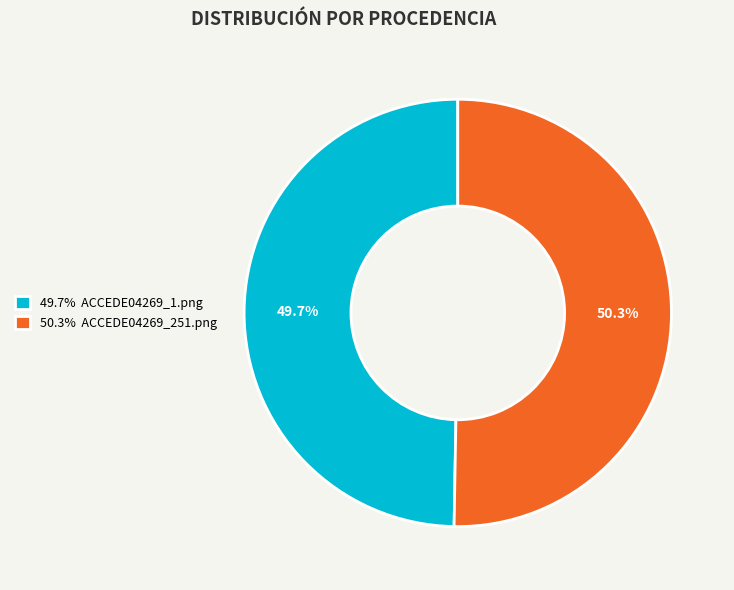

To the nearest percent, what is the difference between the largest and smallest slice percentages?

1%